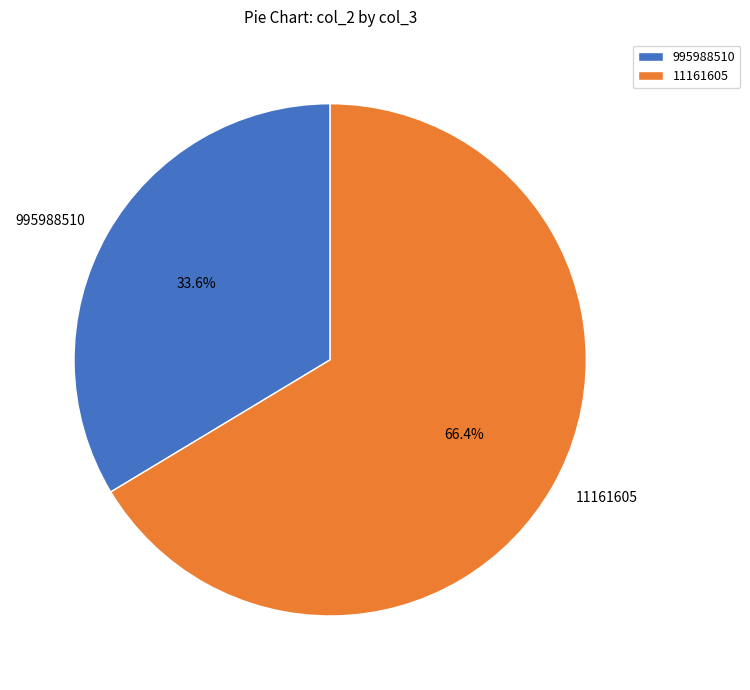

To the nearest percent, what is the average slice percentage?

50%